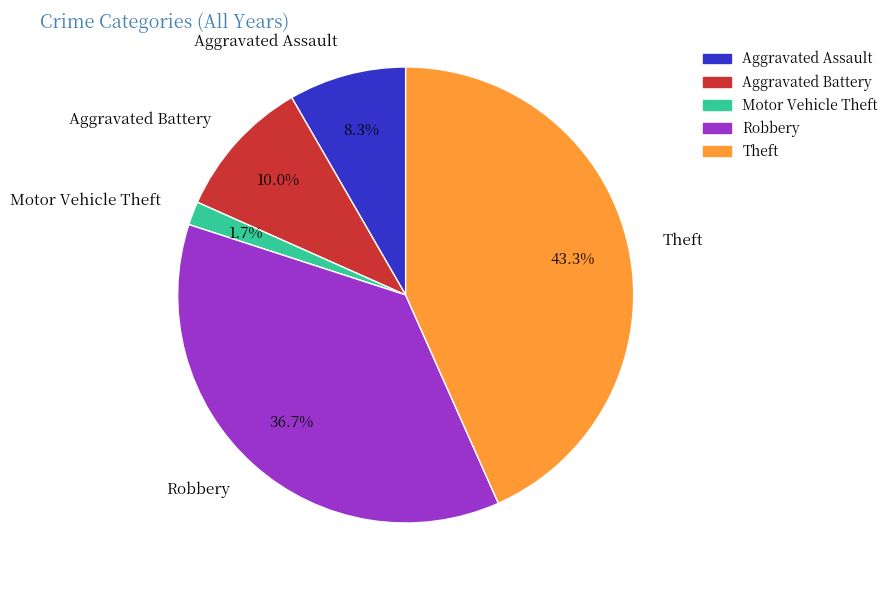

What percentage do Aggravated Battery and Motor Vehicle Theft together represent?

11.7%